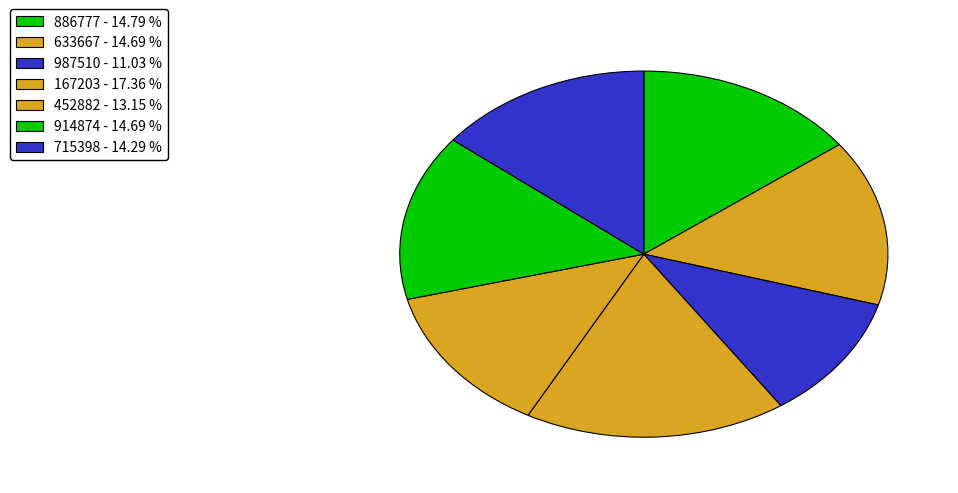

Count the number of slices in the pie.

7